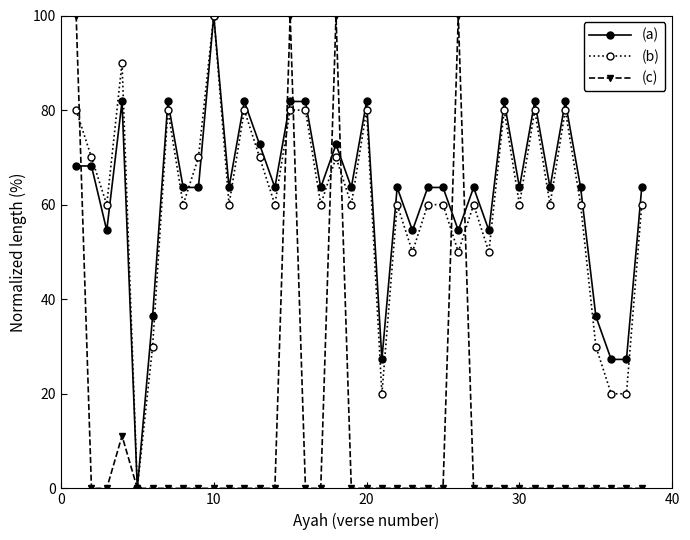

What is the value of the (a) point at the 37th from the left?

27.3